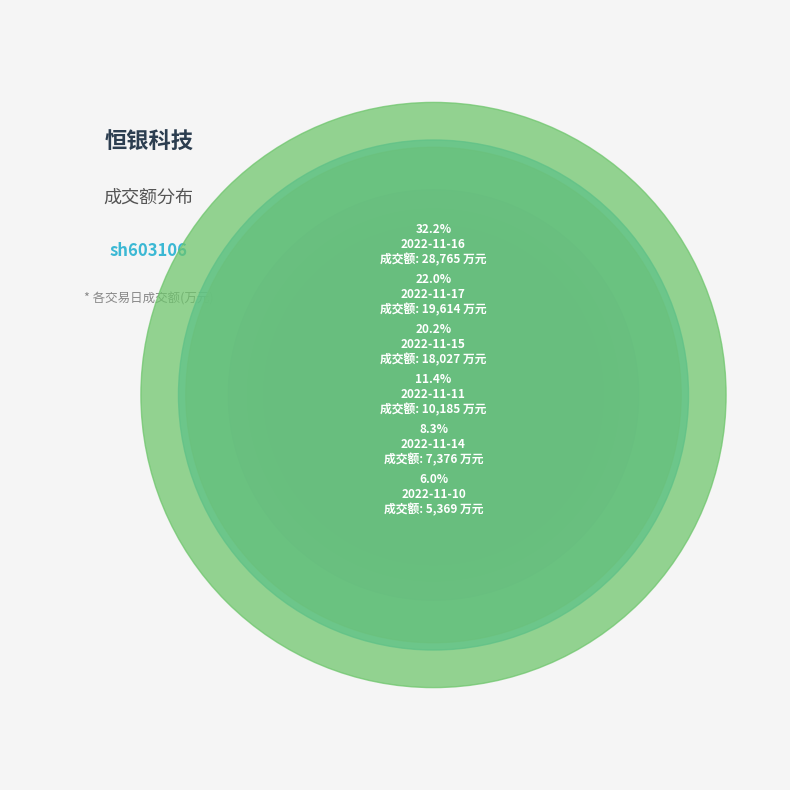

To the nearest percent, what portion does 2022-11-15 represent?

20%